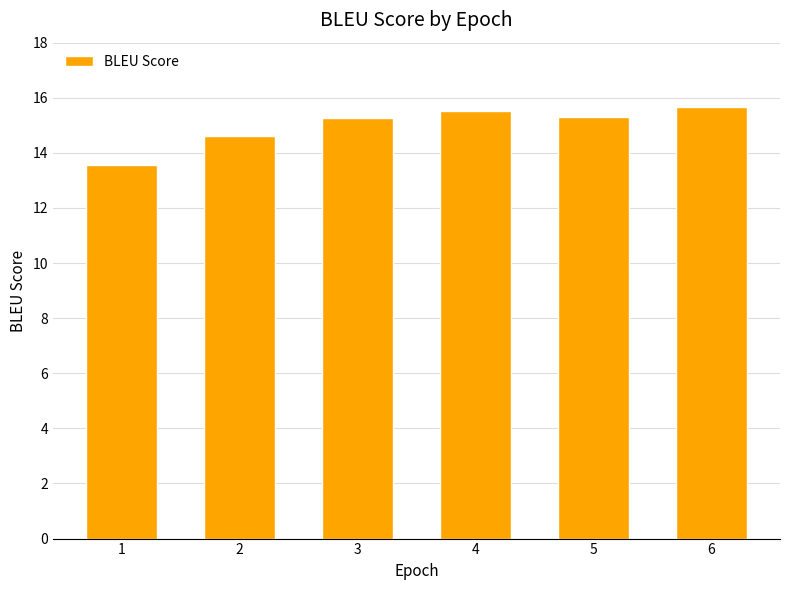

The chart shows a value of 15.5 at 4. True or false?

True